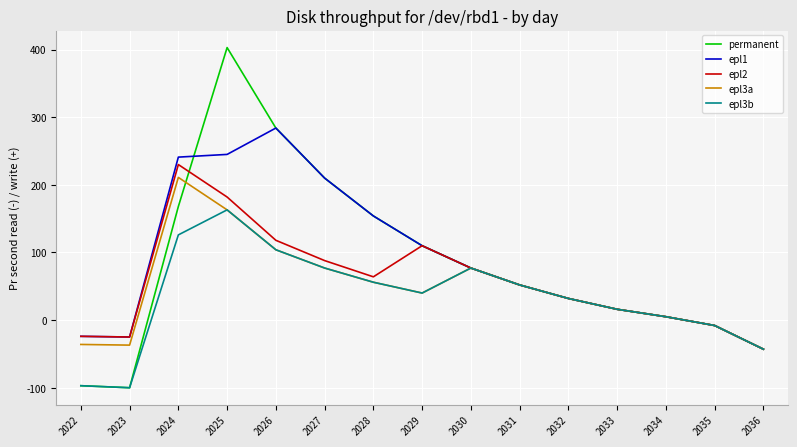

At which category does the chart reach its peak across all series?

2025